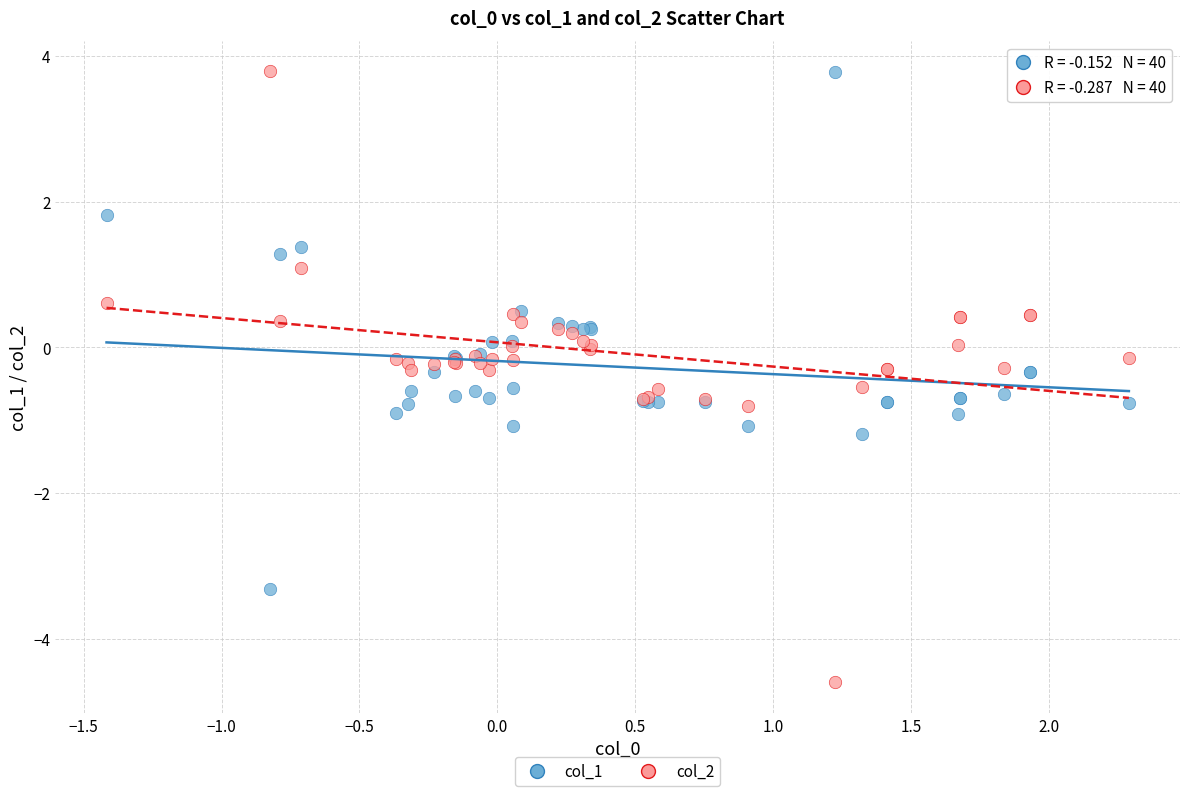

What are all the series names shown in the legend?

col_1, col_2